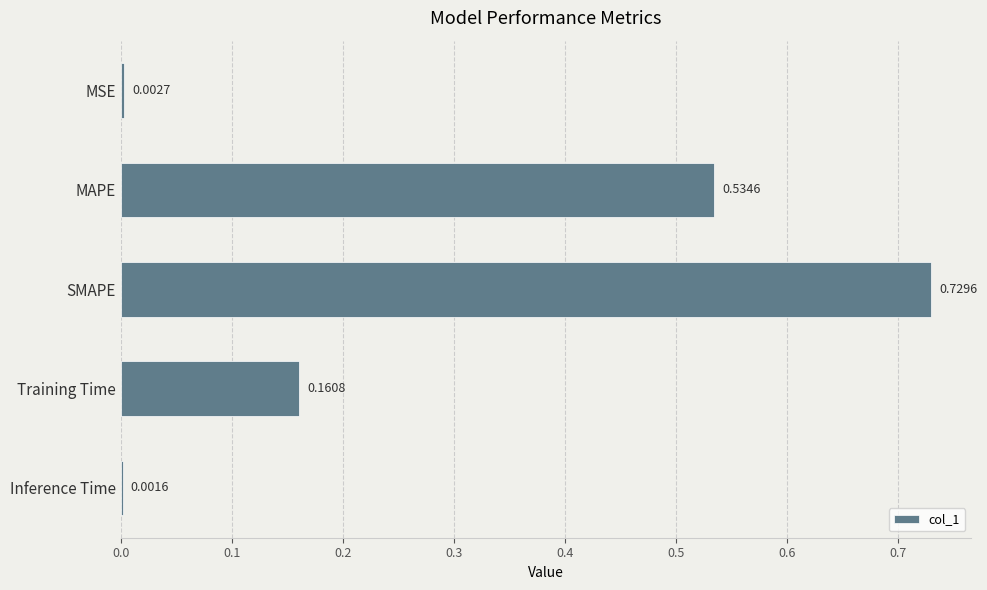

Between MAPE and SMAPE, which is larger?

SMAPE